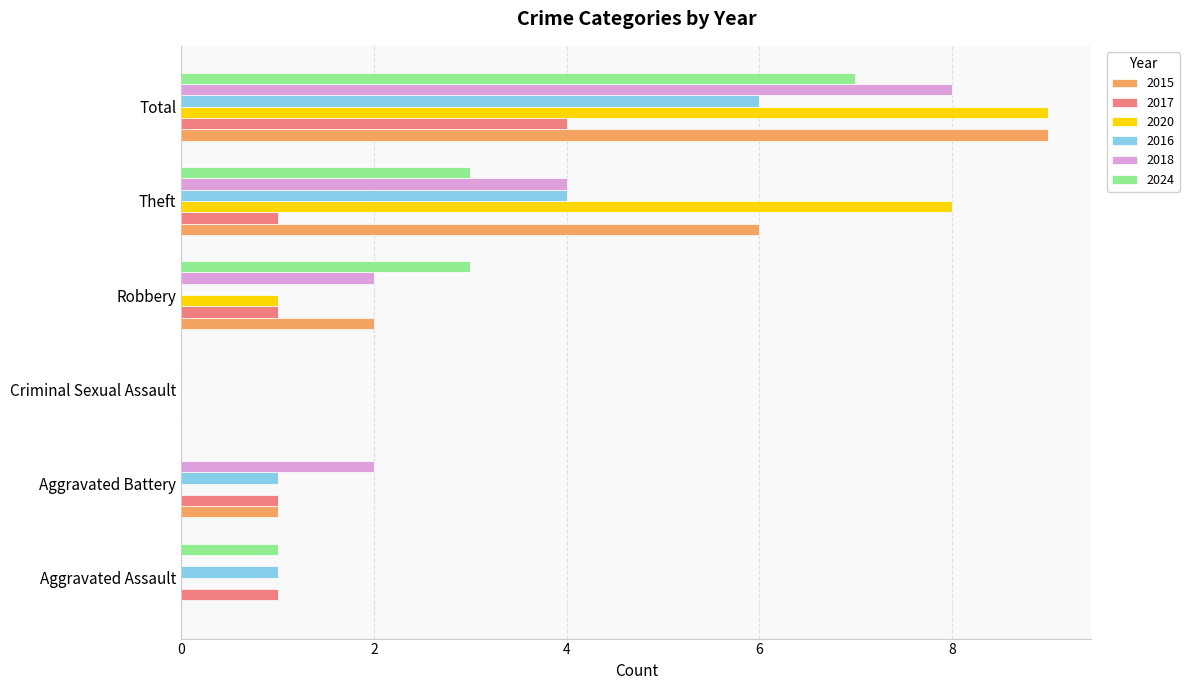

Which category has the highest value in the 2017 series?

Total